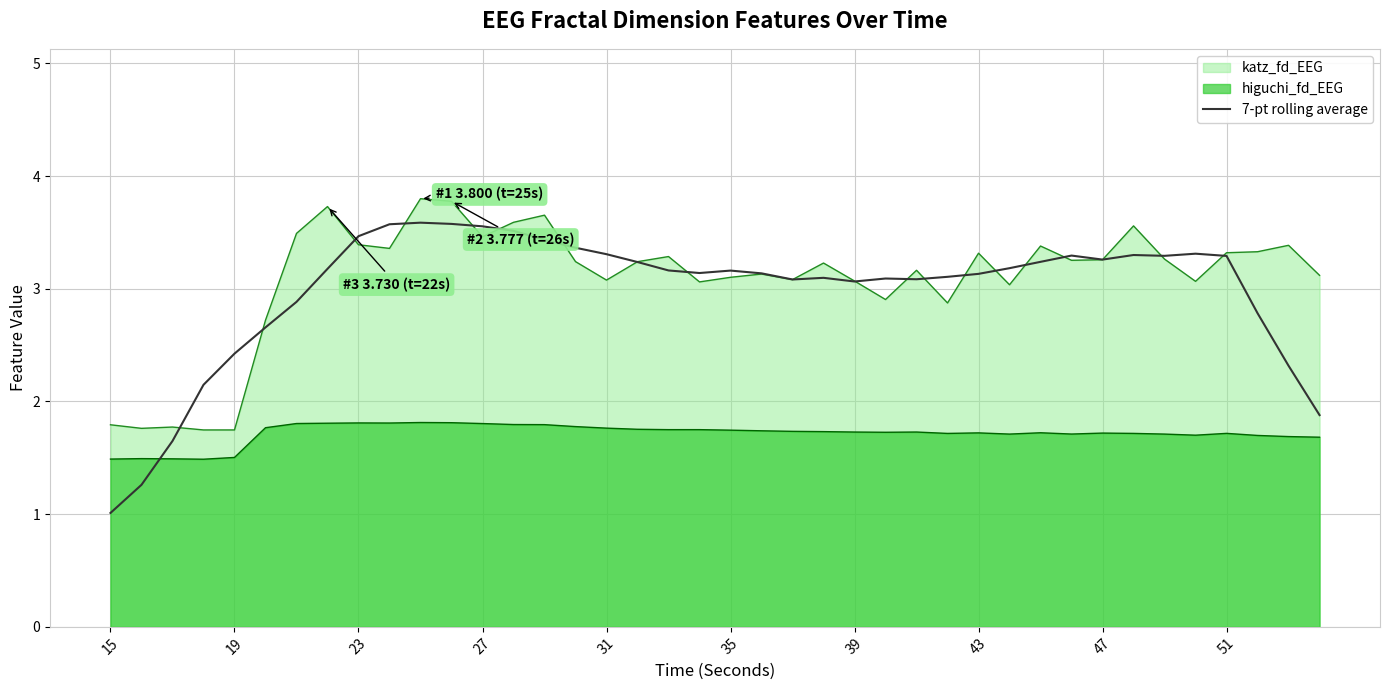

List the series in order of their peak value, lowest first.

higuchi_fd_EEG, 7-pt rolling average, katz_fd_EEG